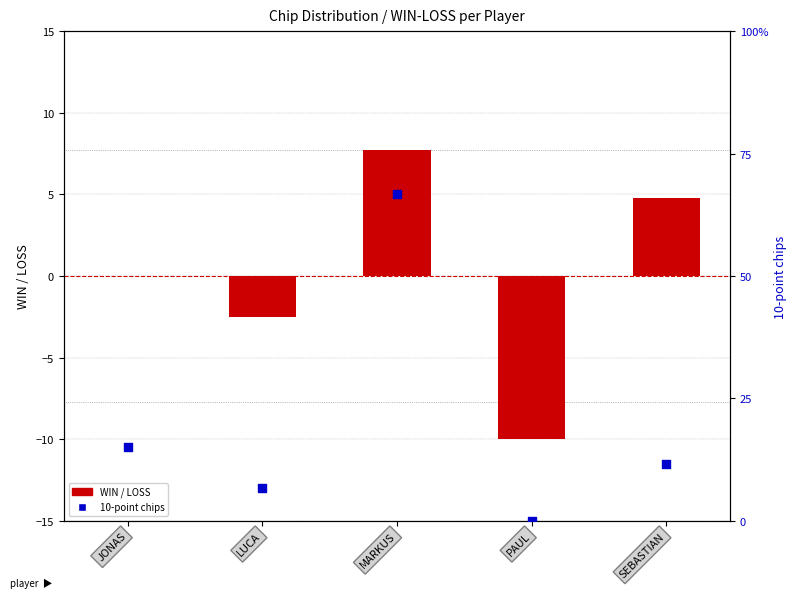

Which series contains the highest Y value?

10-point chips